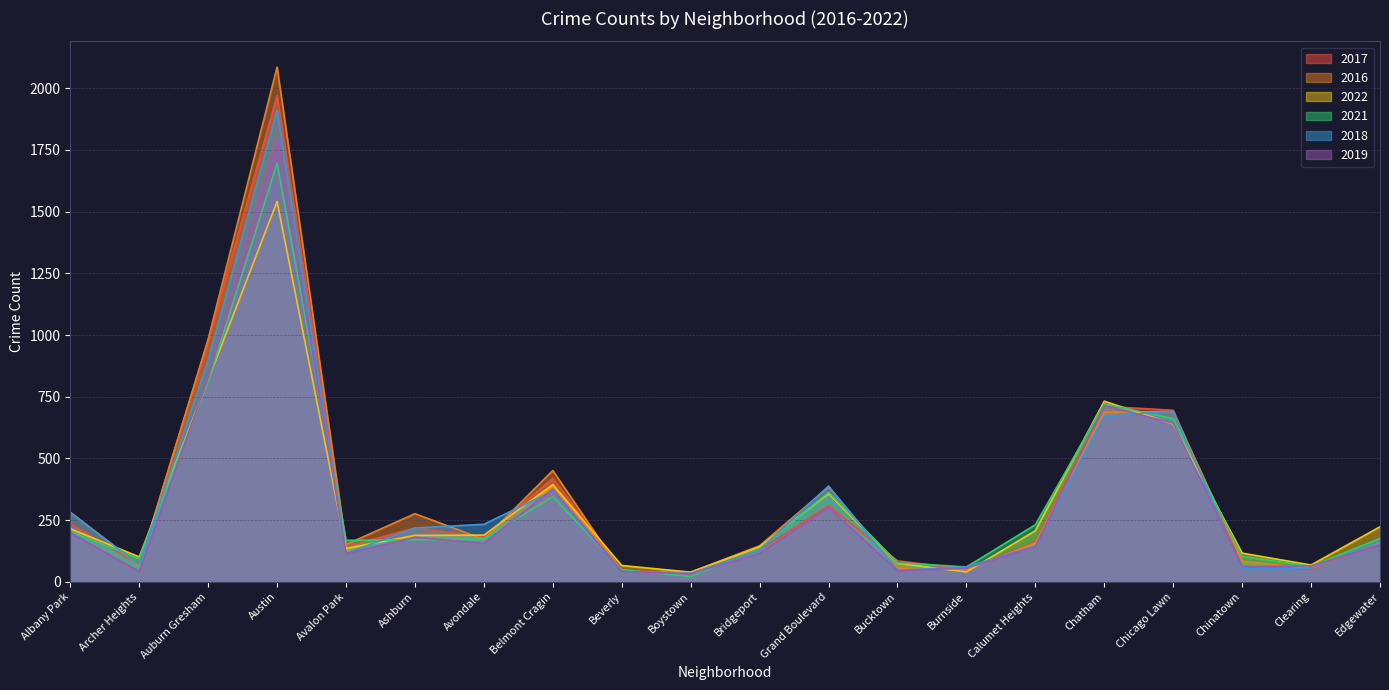

Which series has the largest total across all categories?

2016